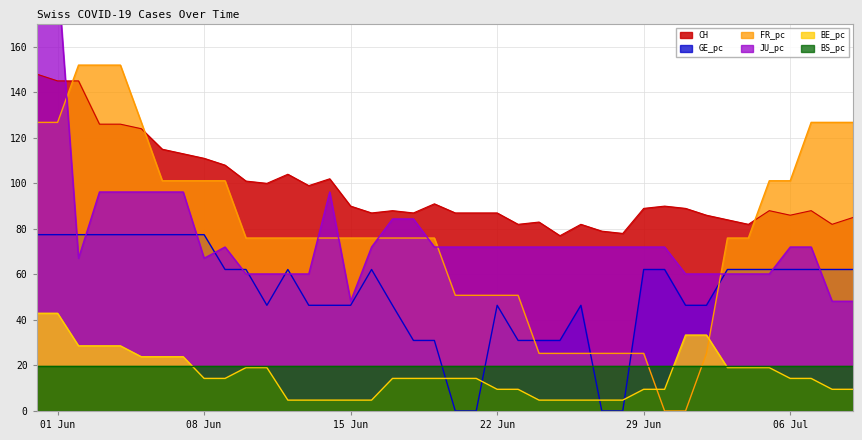

At which label is FR_pc closest to 75?

2020-06-10